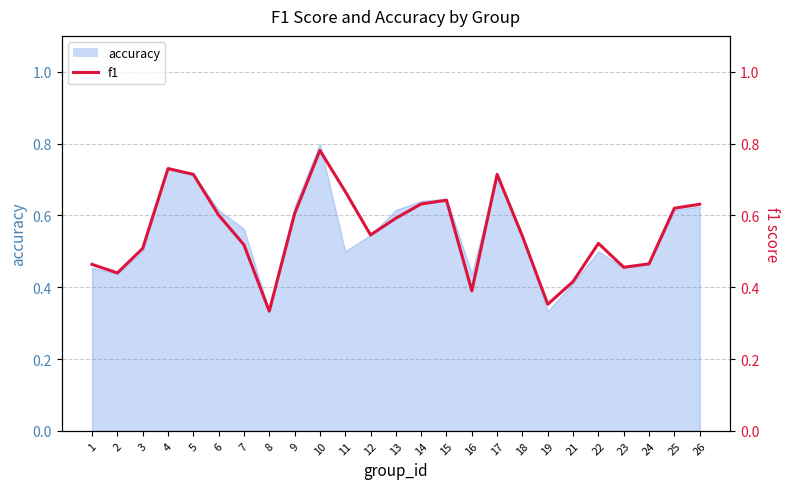

The chart shows a value of 0.8 at 10. True or false?

True